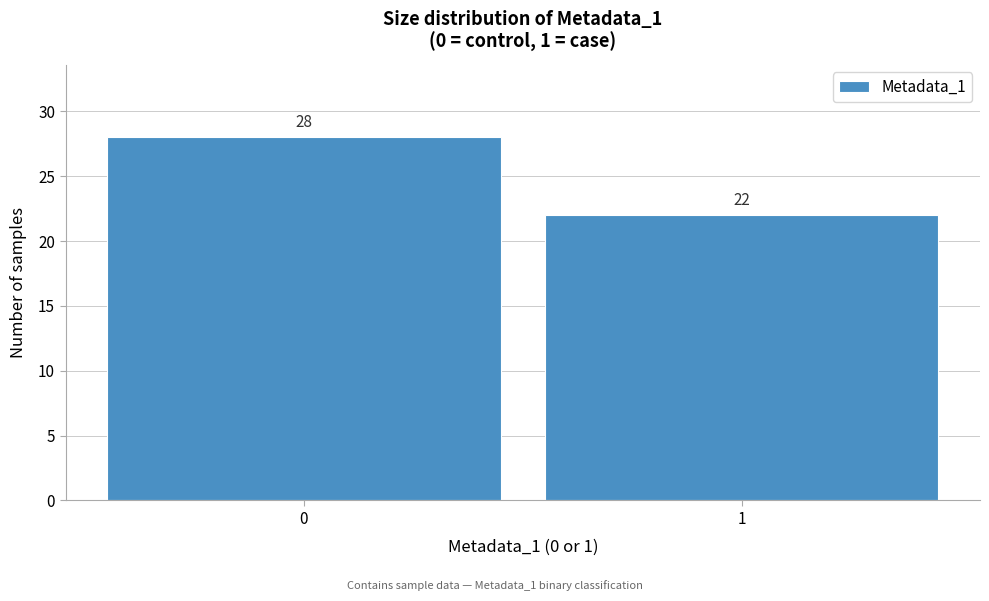

Reading right to left, extract all data points from this chart.

22	28